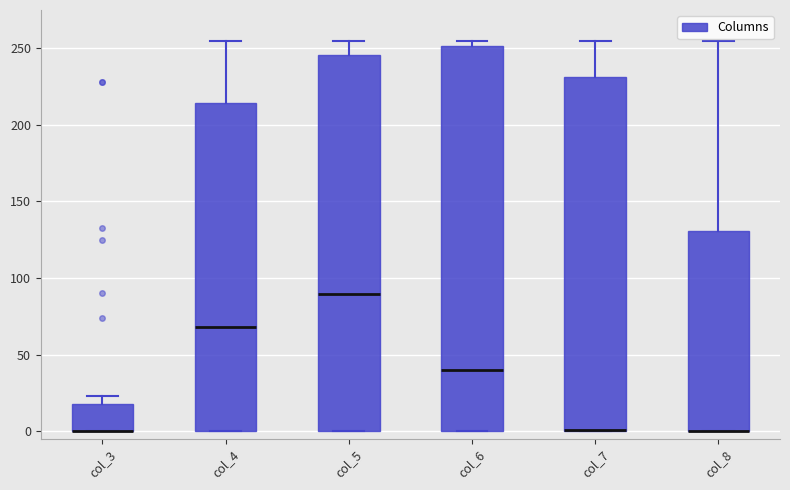

Reading left to right, transcribe this box plot: for each box, give where its median line is, the range the box spans, and where its two whiskers end, as read against the y-axis. The values are not printed on the chart, so give them approximately, as read against the axis.

col_3: median 0 (drawn on the box's lower edge), box 0 to 20, whiskers 0 to 25
col_4: median 70, box 0 to 215, whiskers 0 to 255
col_5: median 90, box 0 to 245, whiskers 0 to 255
col_6: median 40, box 0 to 250, whiskers 0 to 255
col_7: median 0 (drawn on the box's lower edge), box 0 to 230, whiskers 0 to 255
col_8: median 0 (drawn on the box's lower edge), box 0 to 130, whiskers 0 to 255